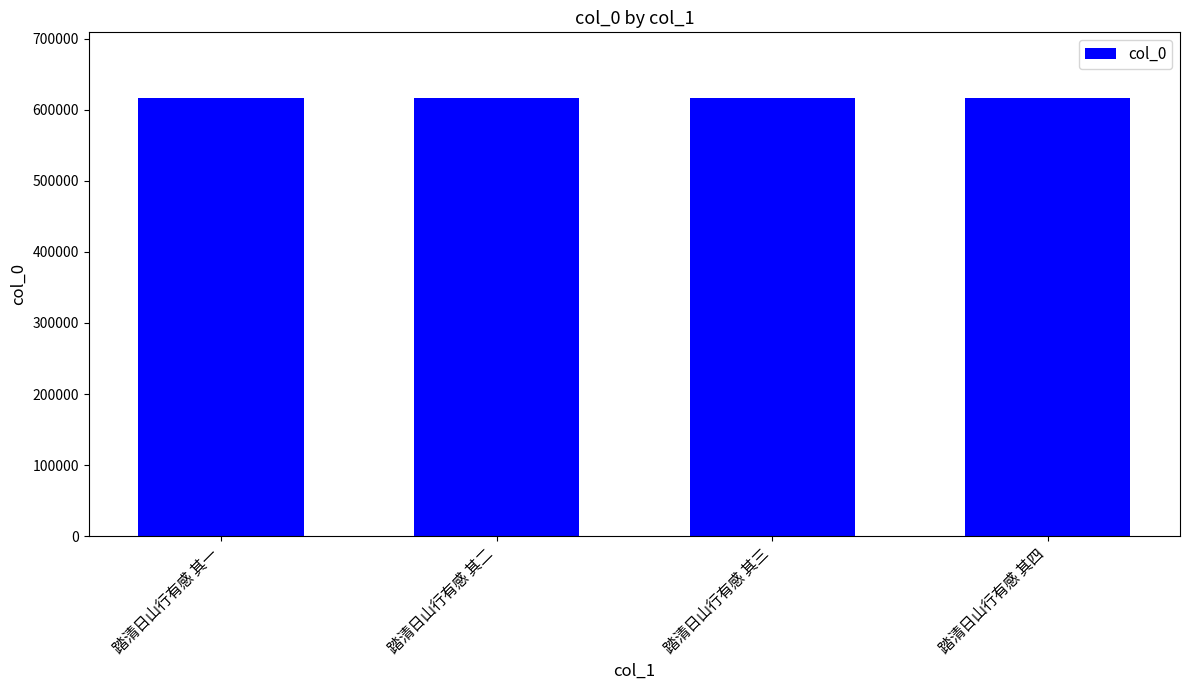

What is the sum of all values?

2465194